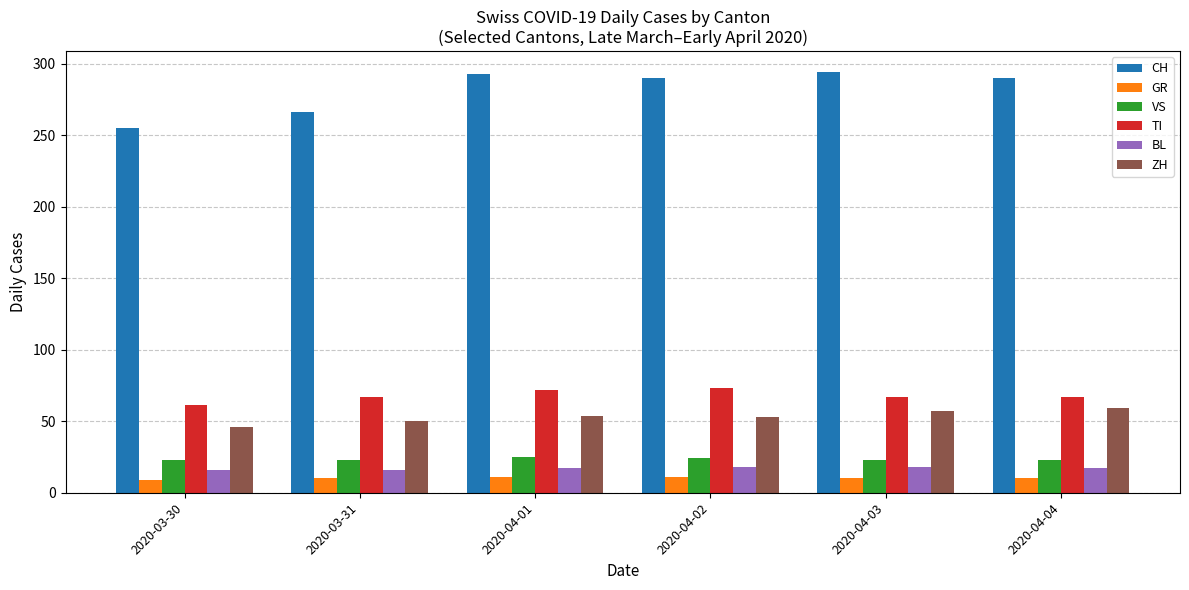

How many series are shown in this chart?

6